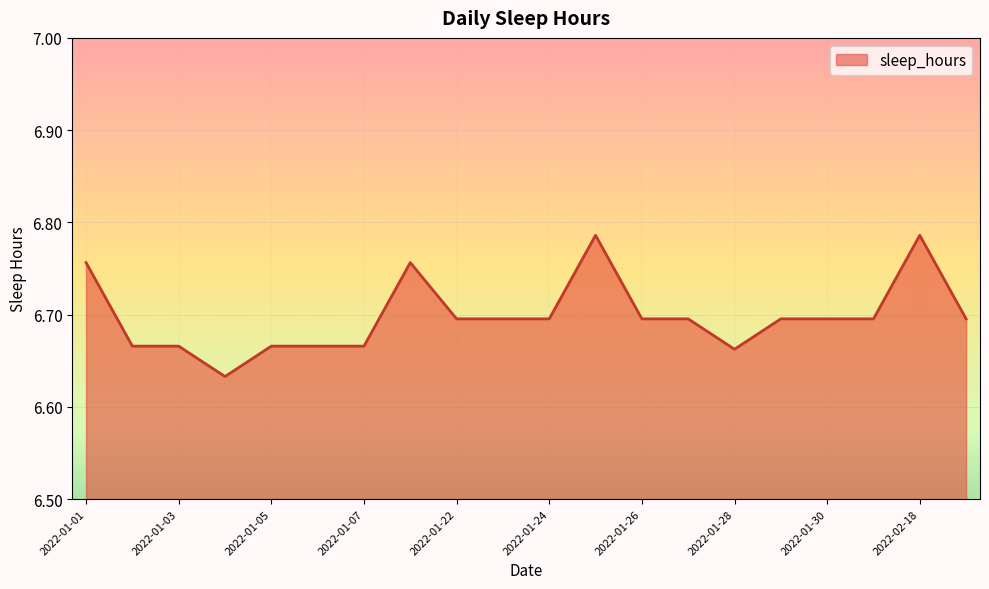

How many lines are shown in the chart?

1